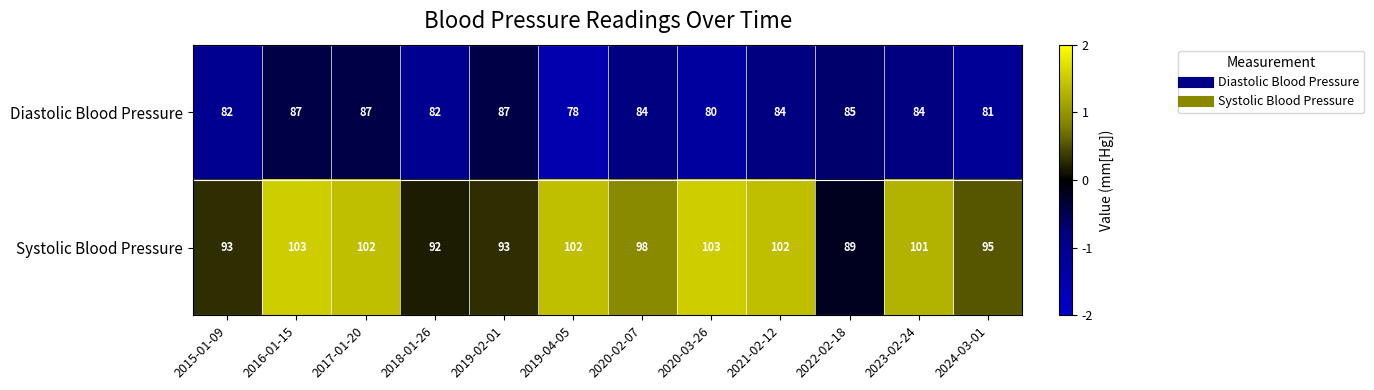

Is it true that Systolic Blood Pressure equals 92 at 2018-01-26?

True